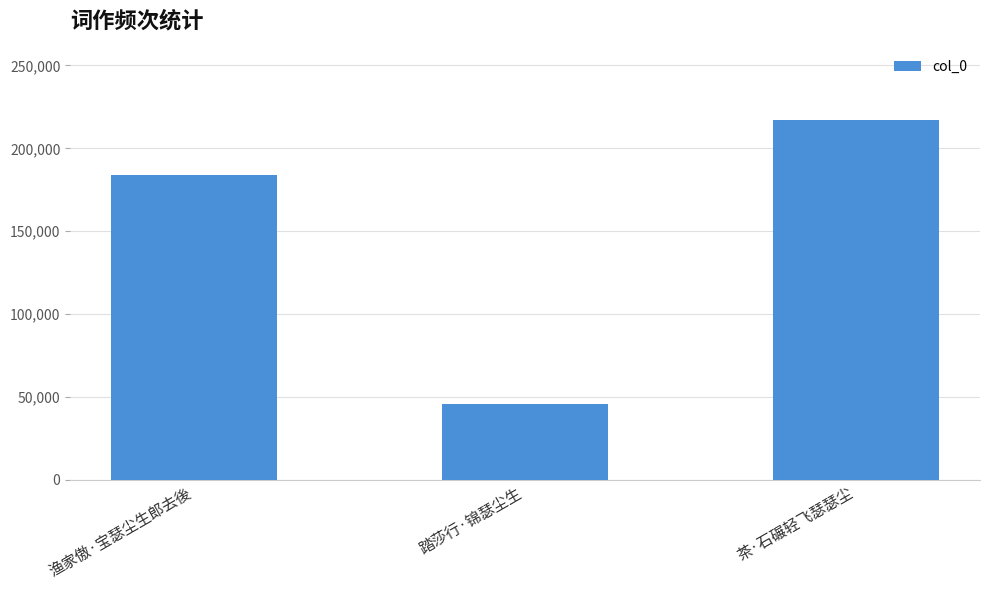

What is the ratio of the value at 踏莎行·锦瑟尘生 to the value at 渔家傲·宝瑟尘生郎去後?

0.2